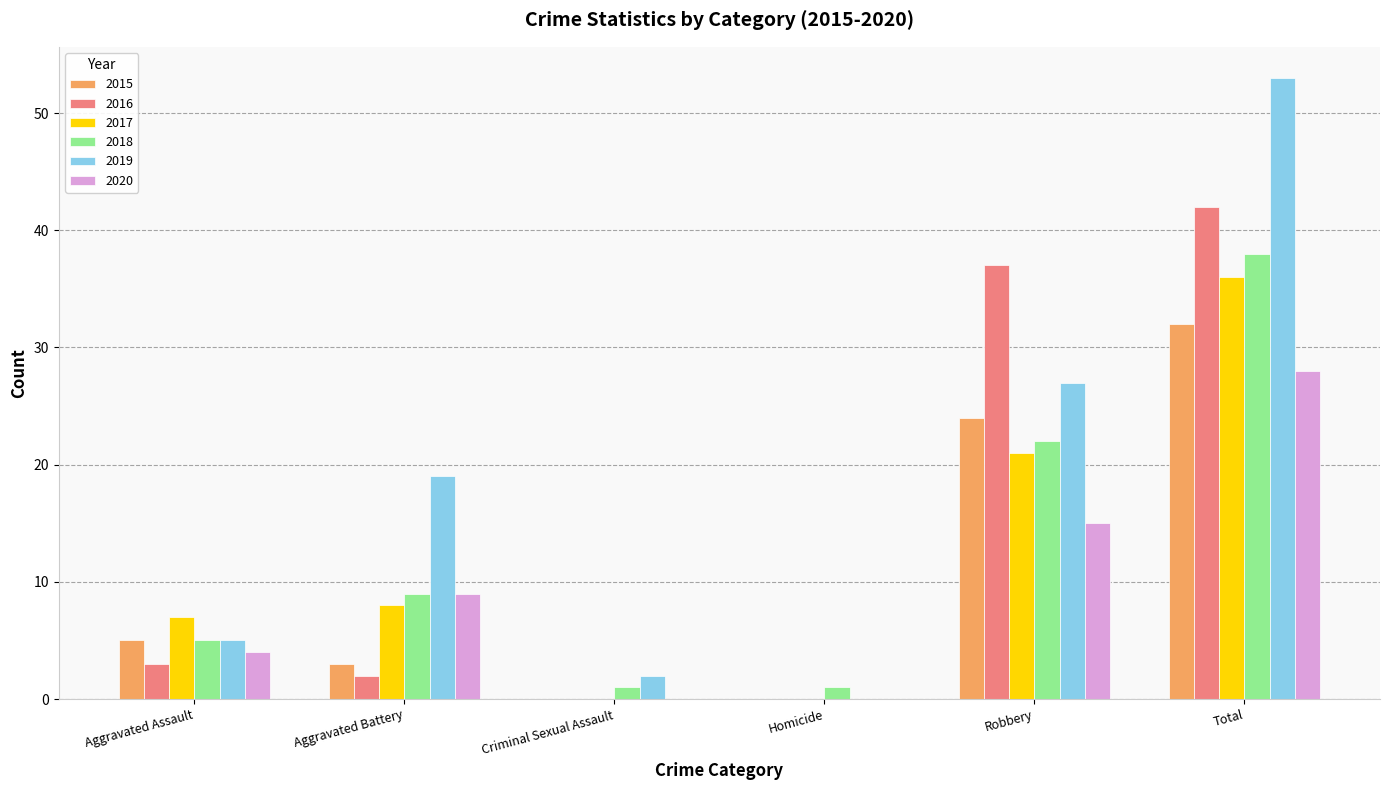

What is the sum of all 2019 values?

106